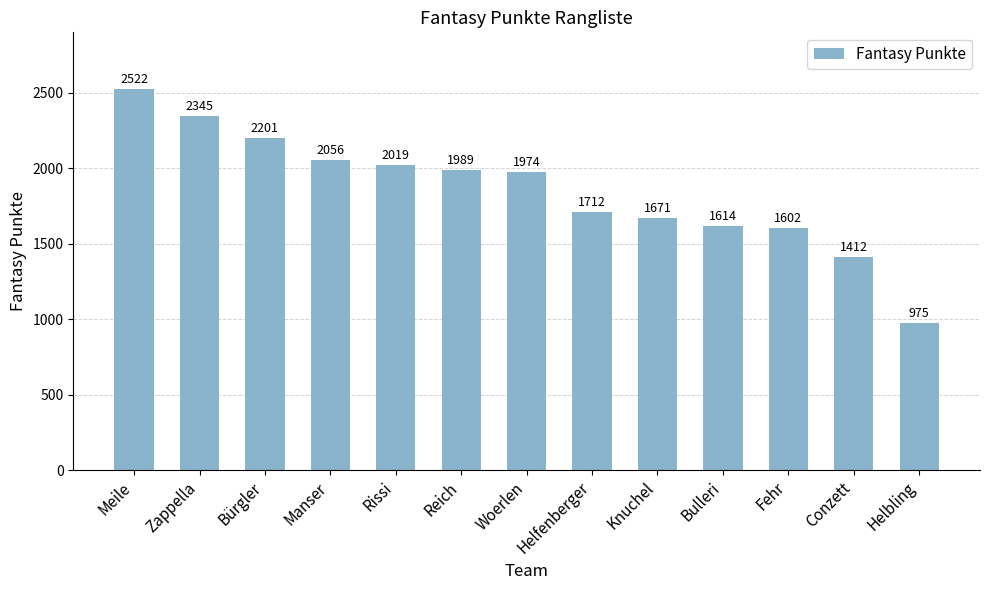

What is the average value?

1853